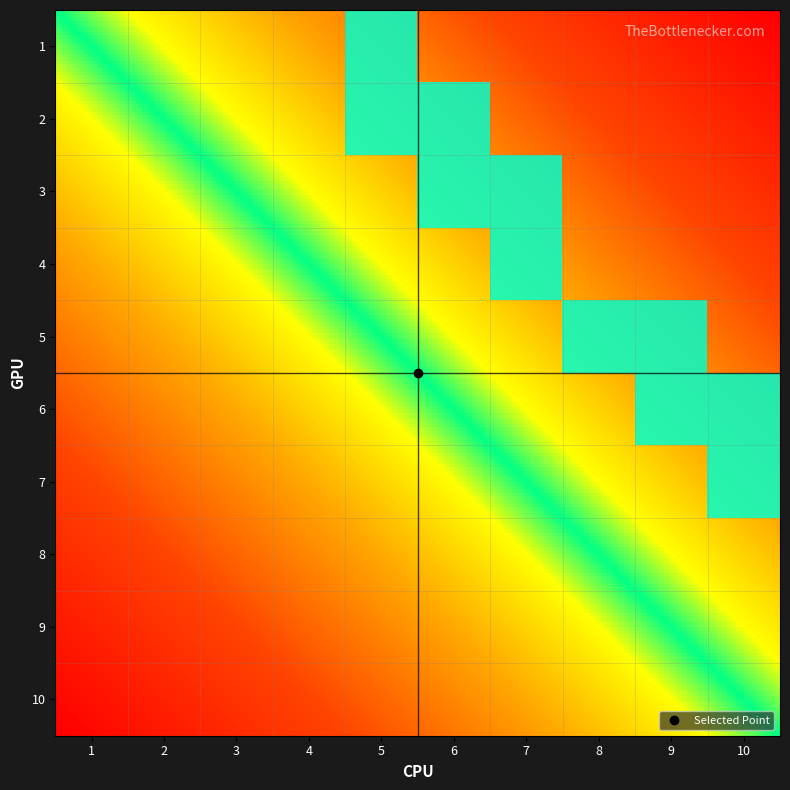

What is the sum of the 4 values at 7 and 8?

1